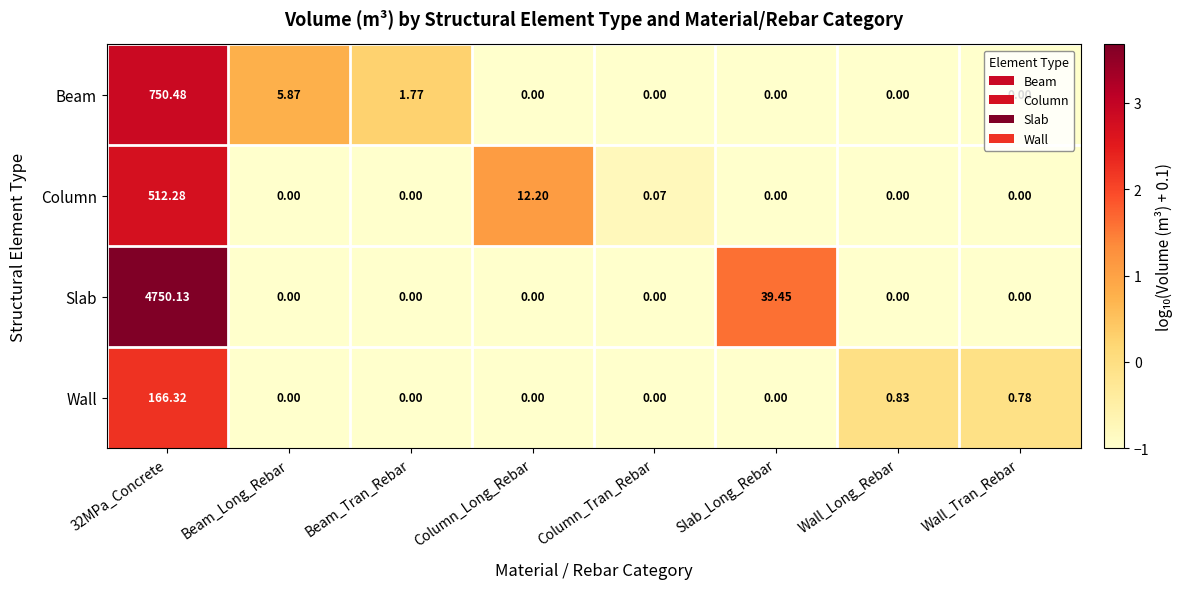

Rank the series by their maximum value, from highest to lowest.

Slab, Beam, Column, Wall